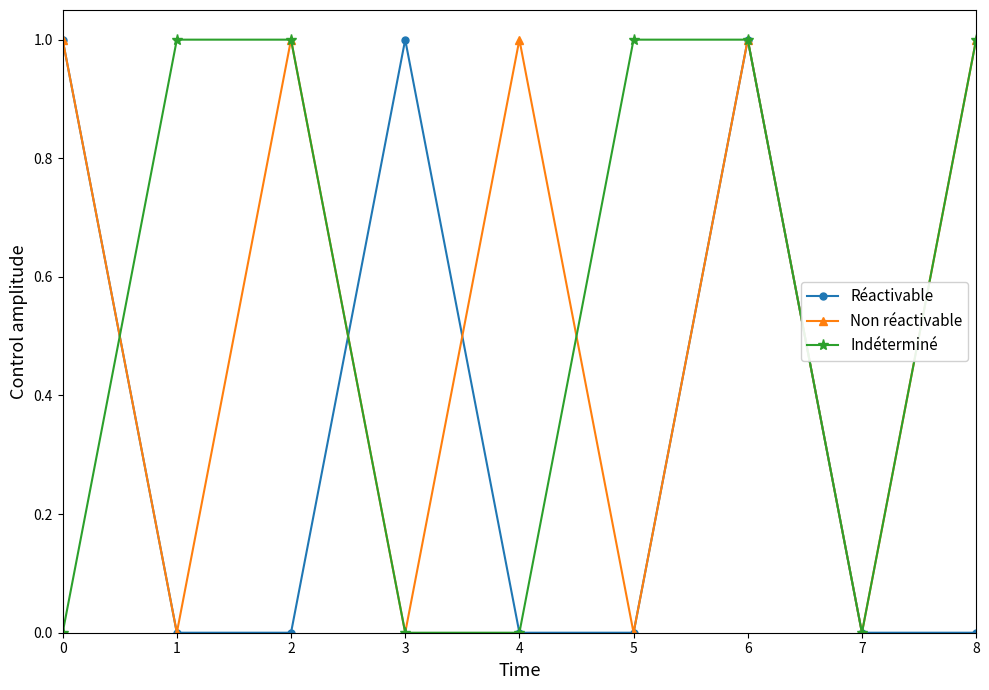

True or false: Réactivable has more than 2 points higher than both neighbors.

False